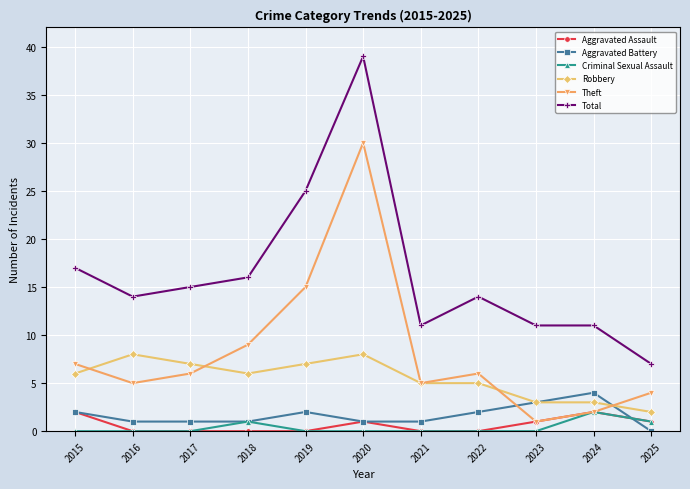

Between 2015 and 2021, which series saw the biggest shift?

Total